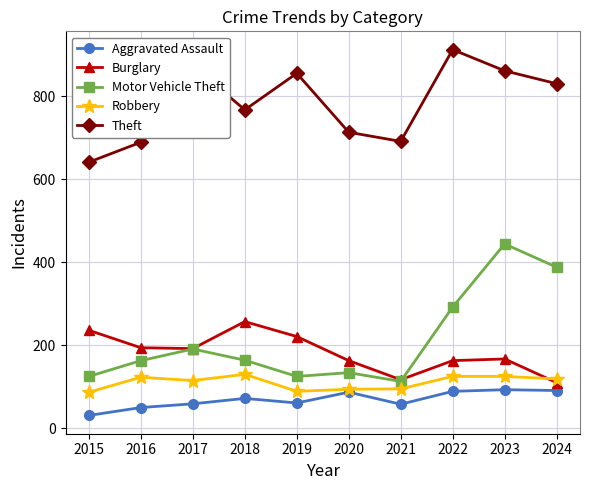

Is the value of Motor Vehicle Theft at 2024 greater than the value of Burglary at 2015?

Yes